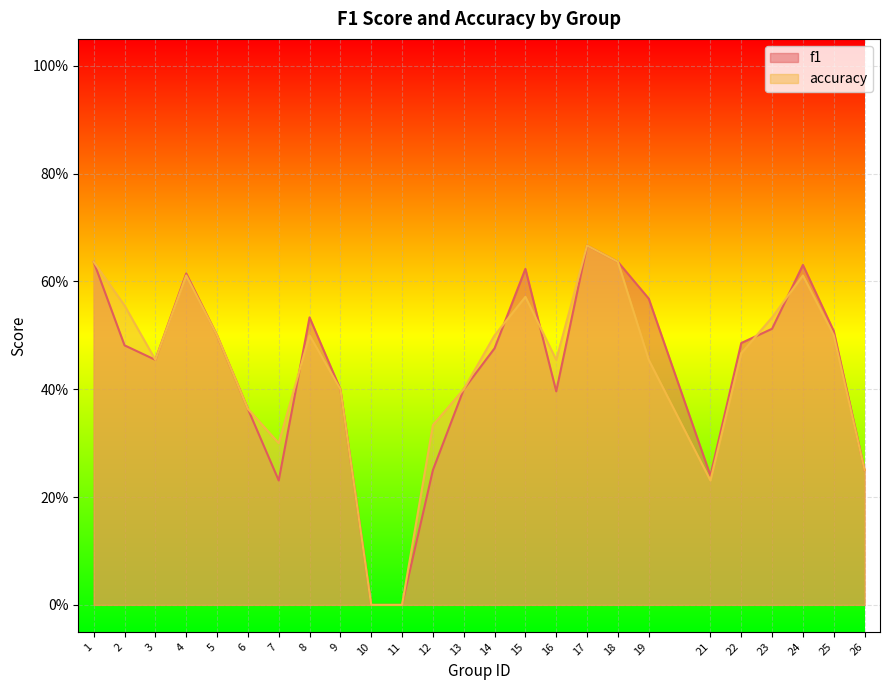

How many values in f1 are above zero?

23